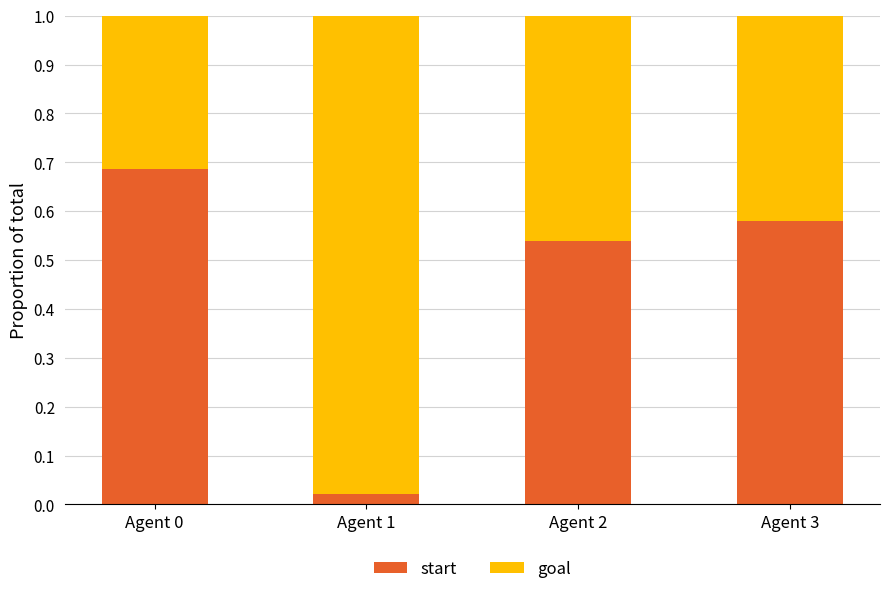

The start series shows 0.4 at Agent 0. True or false?

False